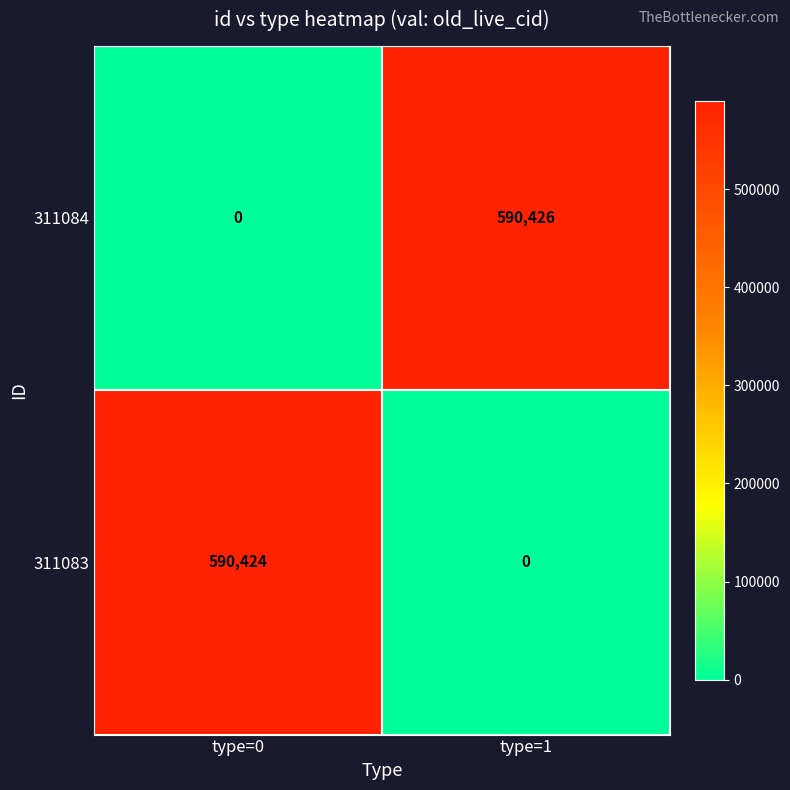

At which label does 311084 reach its peak?

type=1